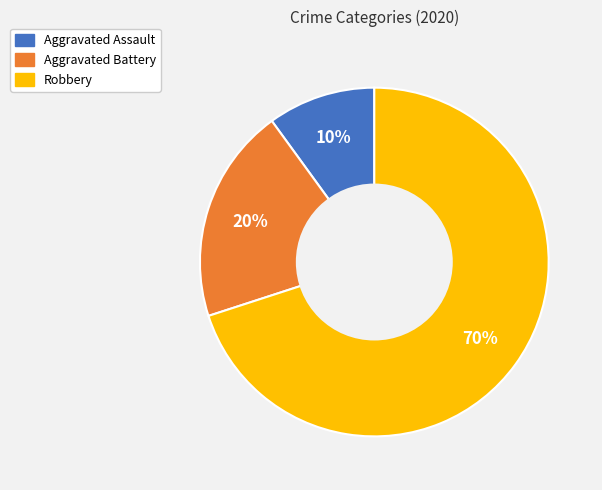

Is there any slice that represents more than half of the pie?

Yes